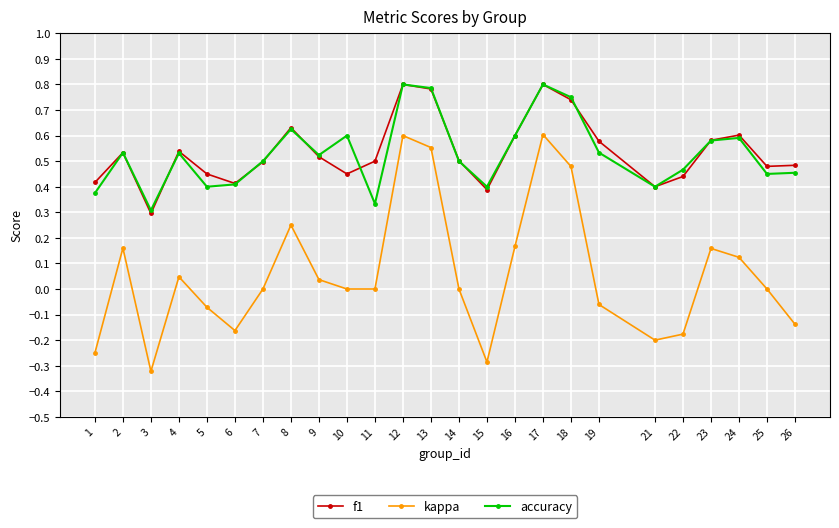

How many series are shown in this chart?

3